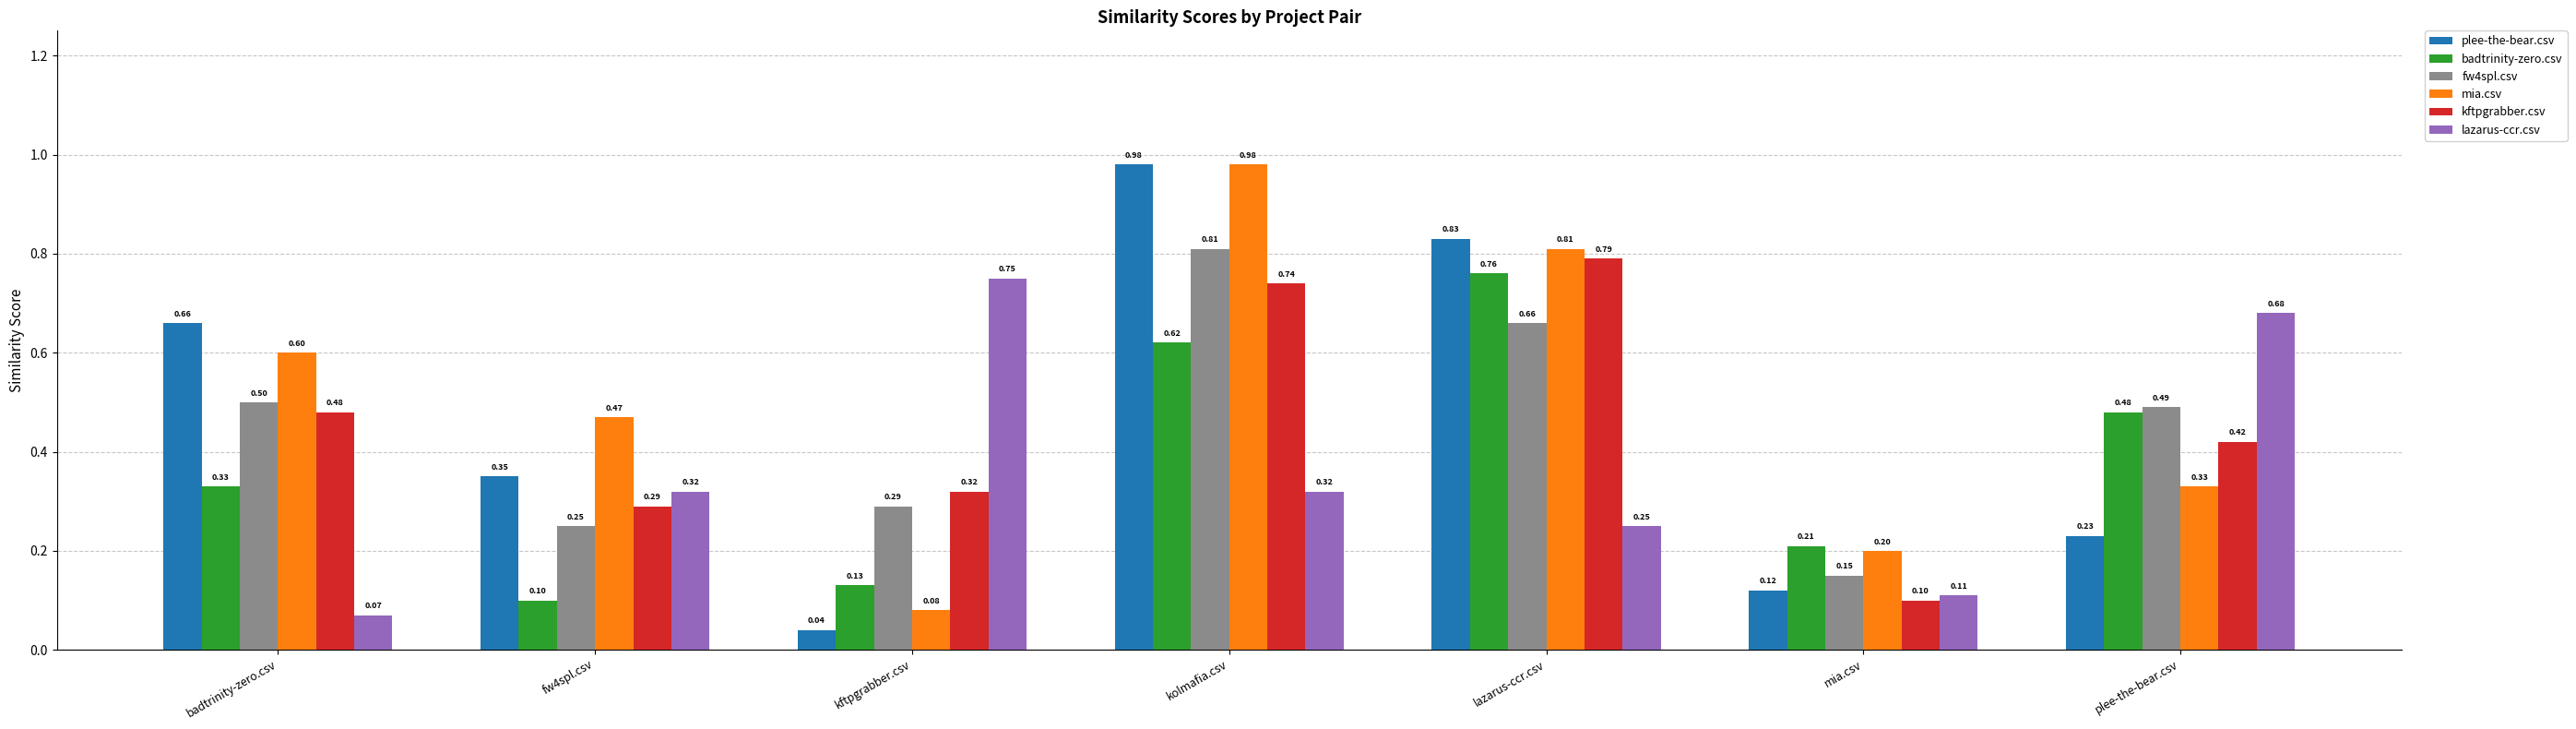

True or false: badtrinity-zero.csv has a value of 0.6 at kolmafia.csv.

True